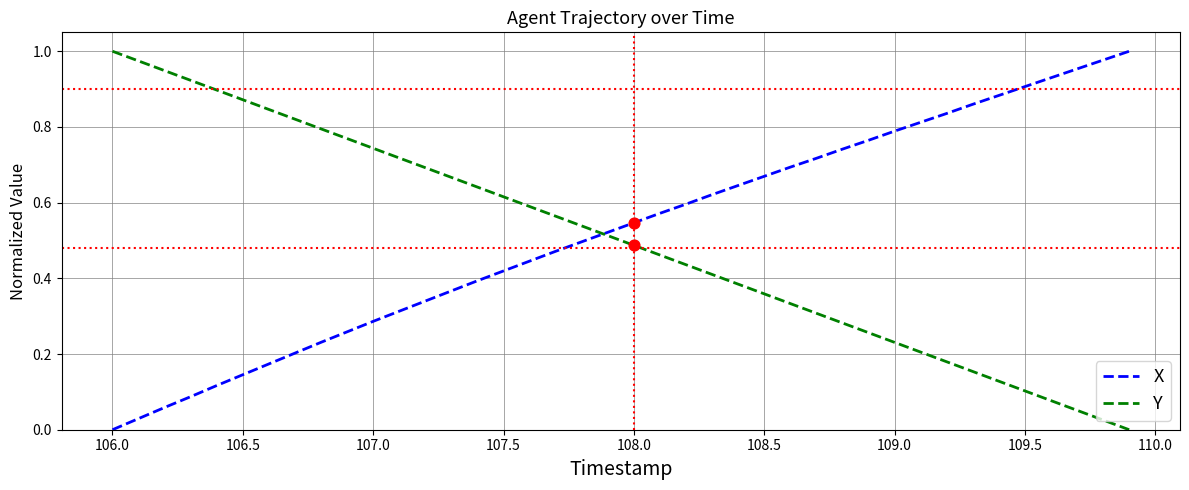

At which label does Y reach its peak?

106.0